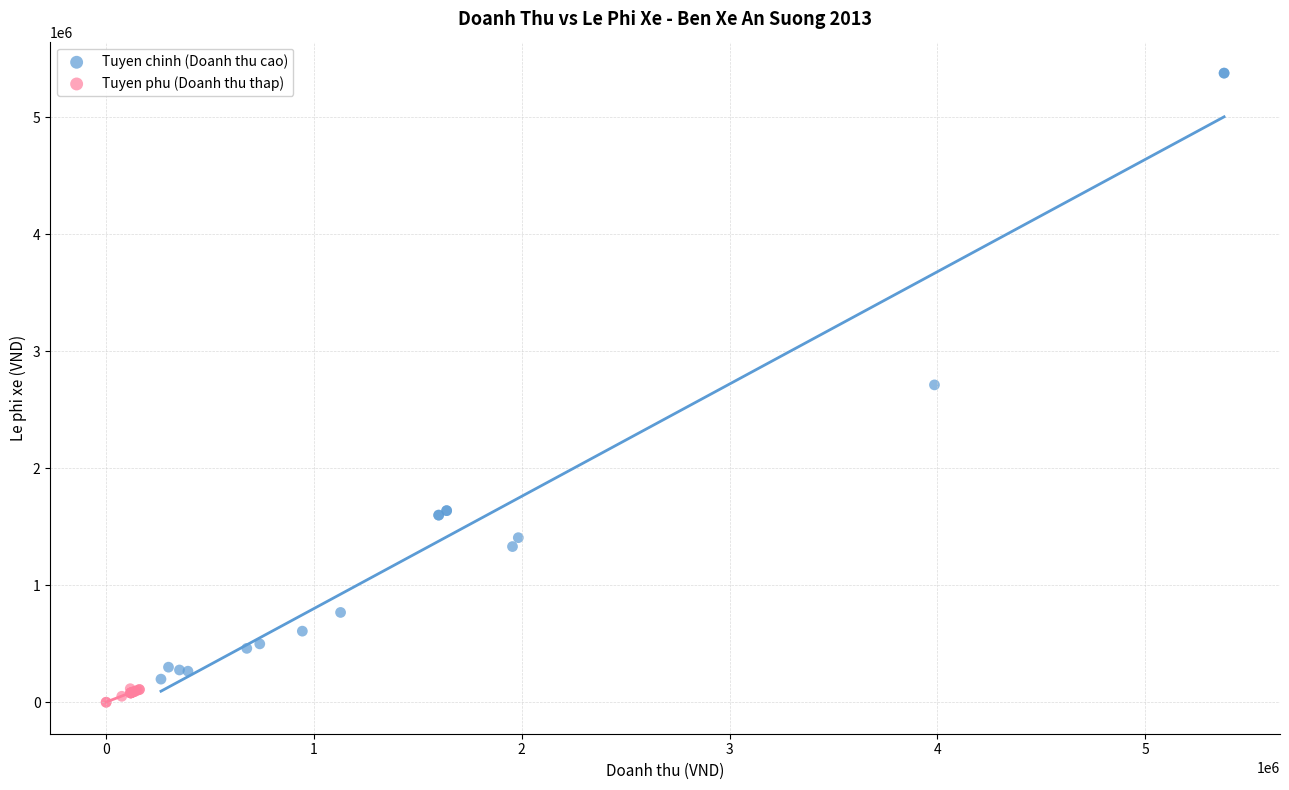

Which series has the widest spread of Y values?

Tuyen chinh (Doanh thu cao)